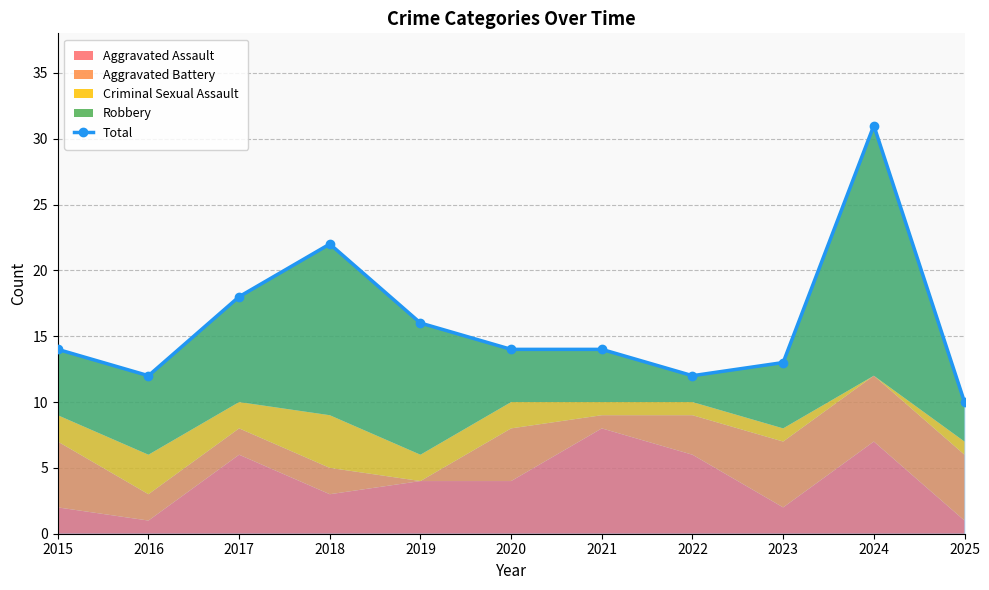

How many points are lower than both their immediate neighbors (excluding endpoints)?

2